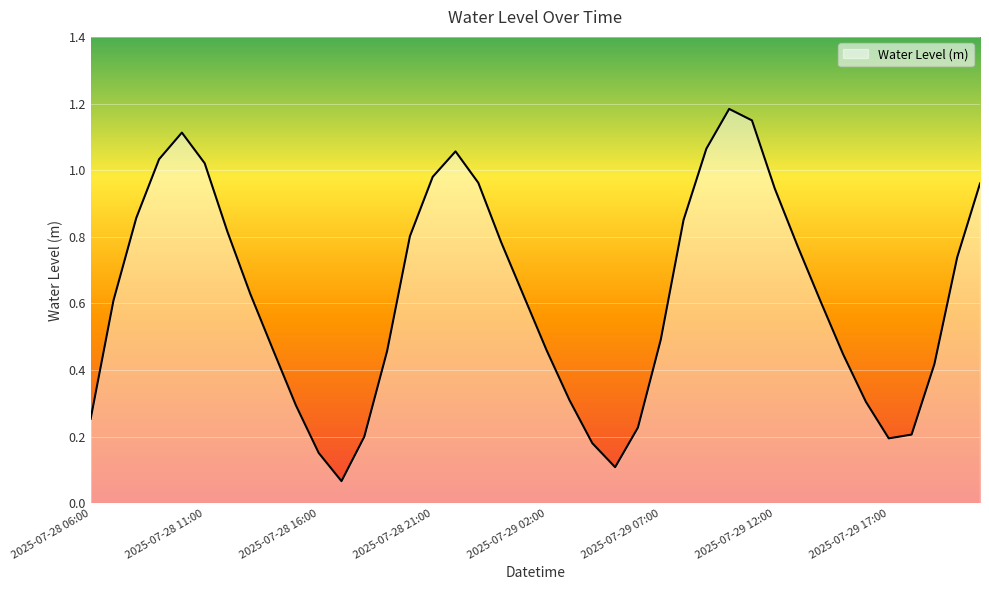

Does the chart have visible grid lines?

Yes